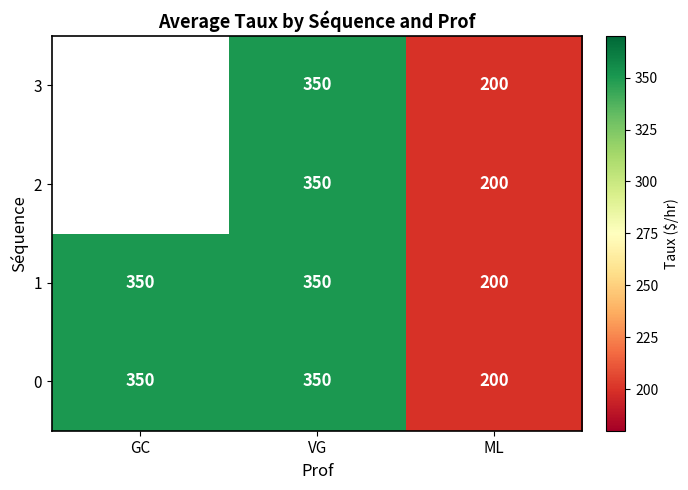

At how many categories does at least one series exceed 316?

2